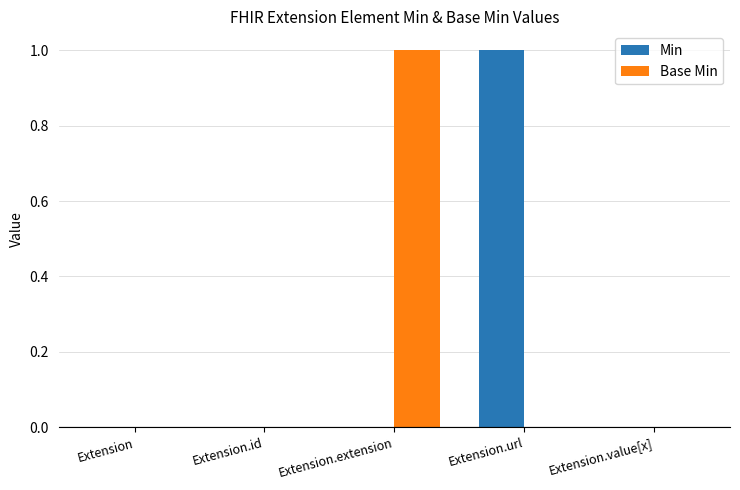

What are all the series names shown in the legend?

Min, Base Min